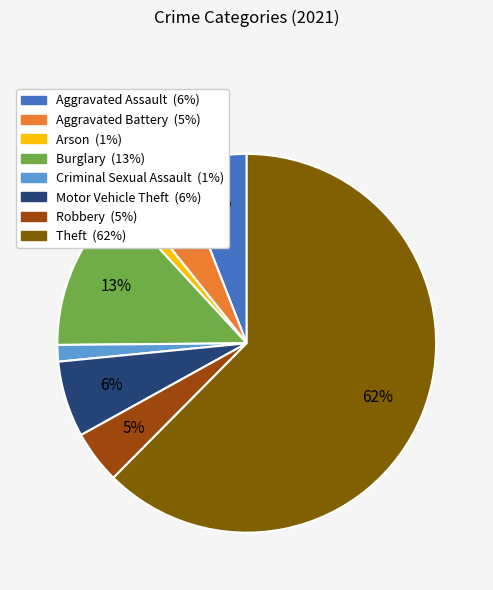

True or false: Arson accounts for 1% of the total.

True